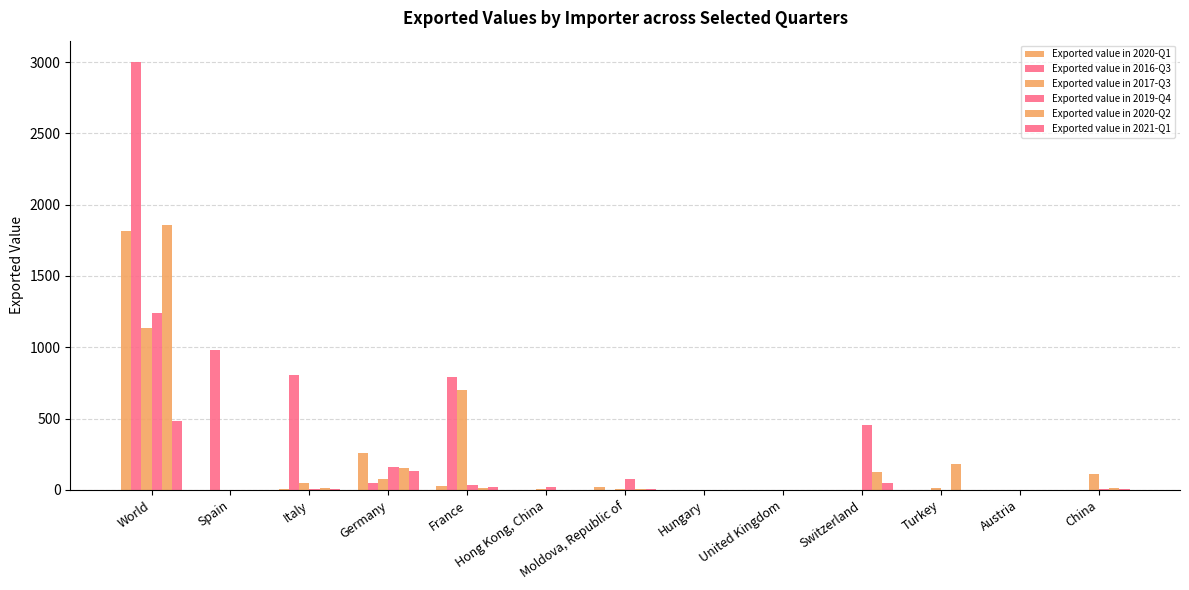

What is the average value of the Exported value in 2017-Q3 series?

163